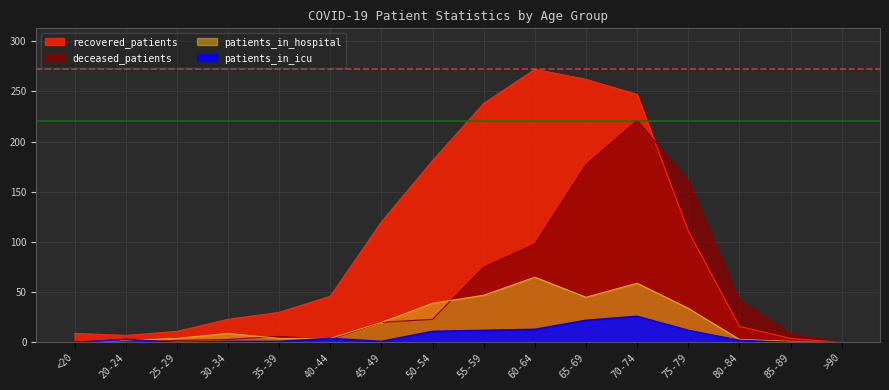

Count the number of categories in the chart.

16